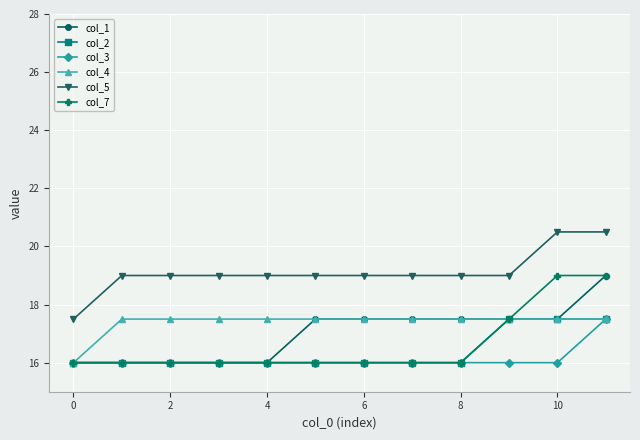

What is the average value of the col_2 series?

16.4